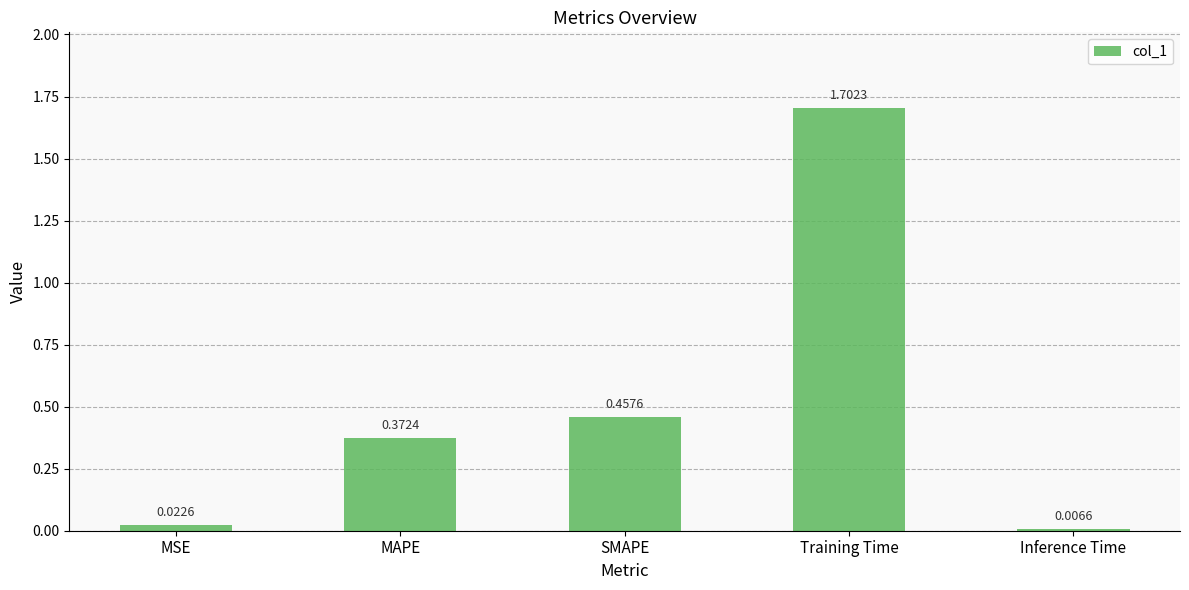

Where is the data nearest to the value 0?

Inference Time